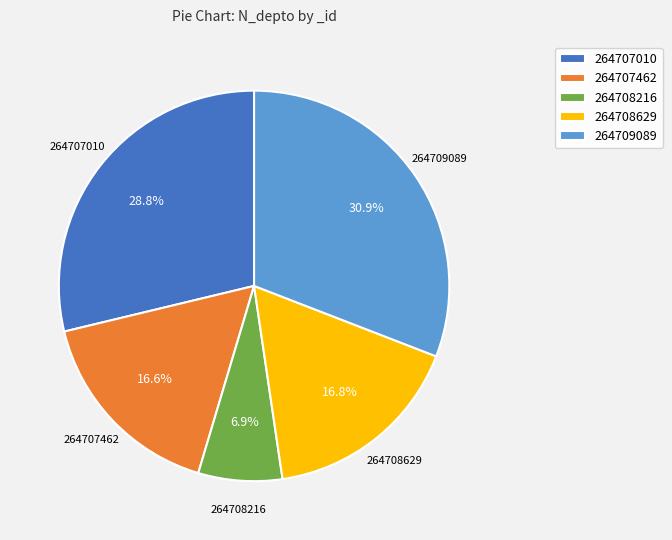

Approximately how many times larger is the value at 264707462 compared to 264708629?

1.0